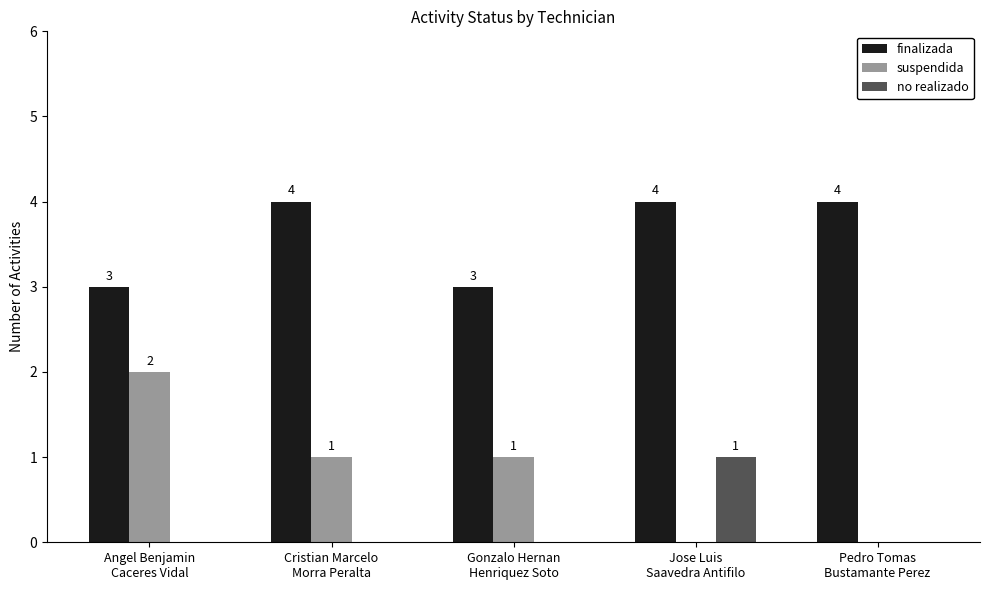

What is the sum of all finalizada values?

18